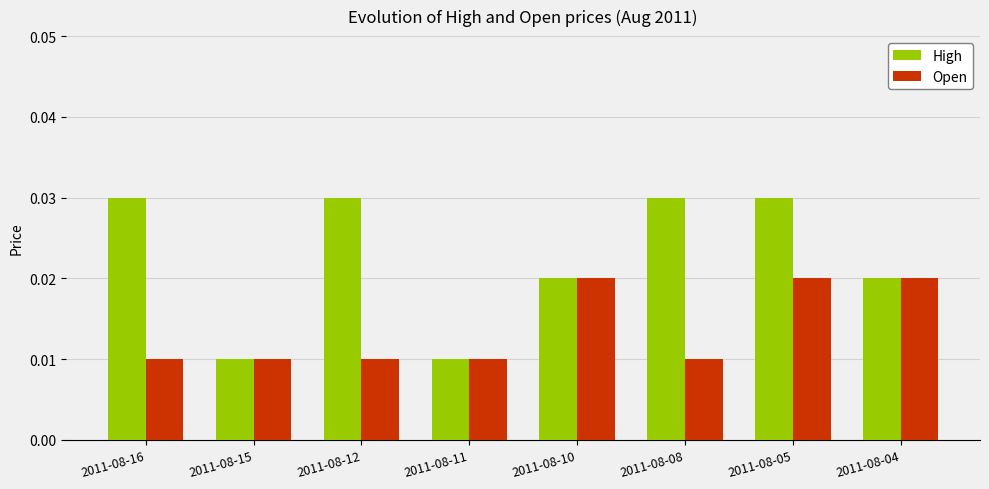

At 2011-08-05, list the series in order from smallest to largest.

Open, High